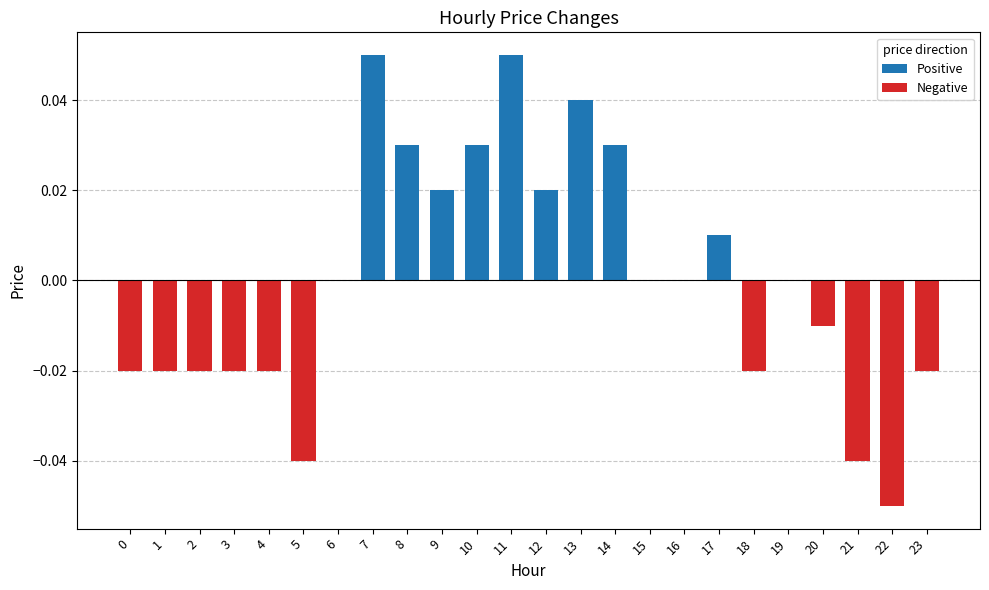

Is the value of Positive at 2 greater than the value of Negative at 7?

No